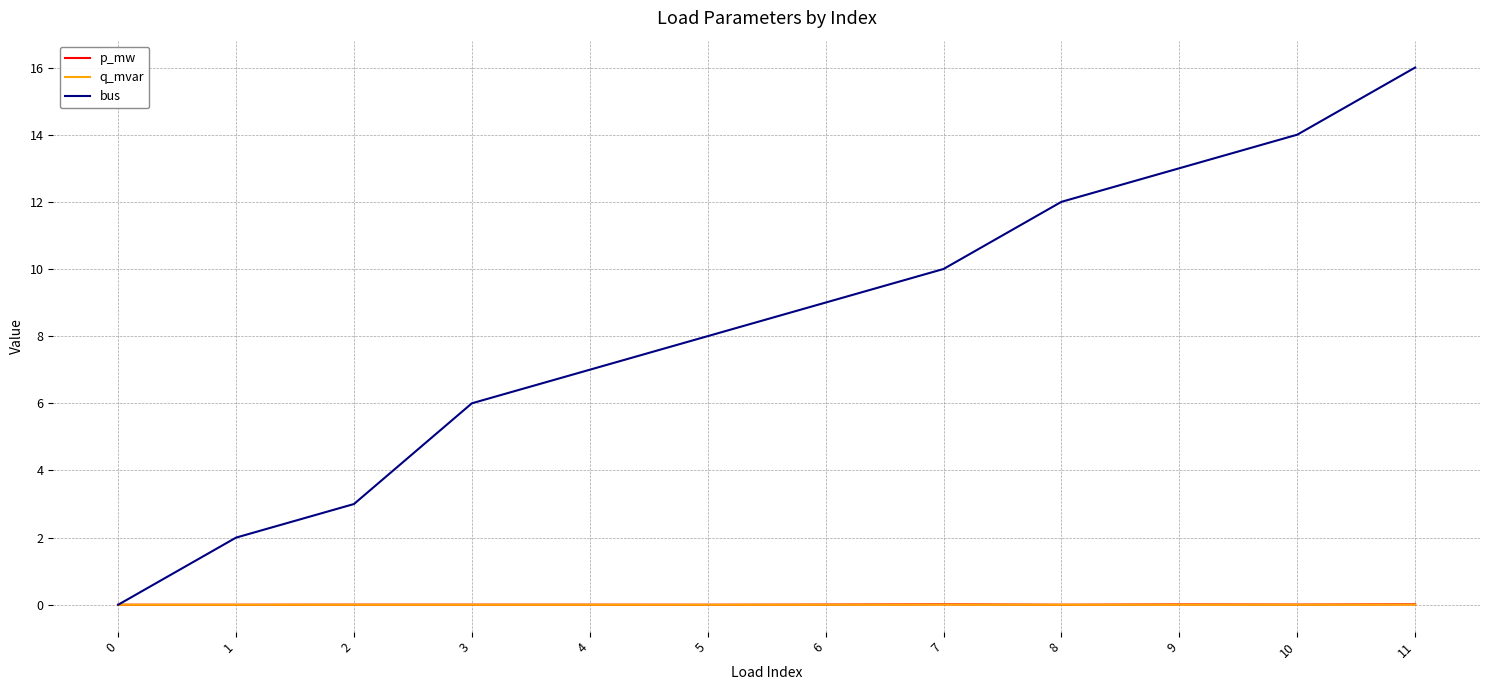

At which label is bus closest to 8?

5